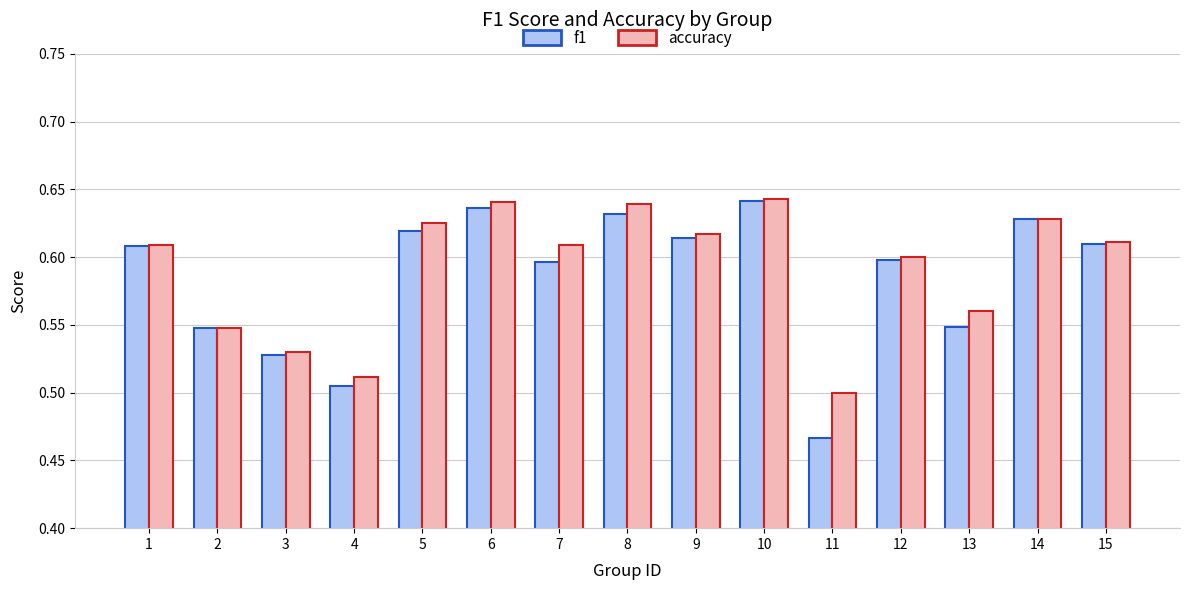

The value of accuracy at 7 is 0.6. True or false?

True